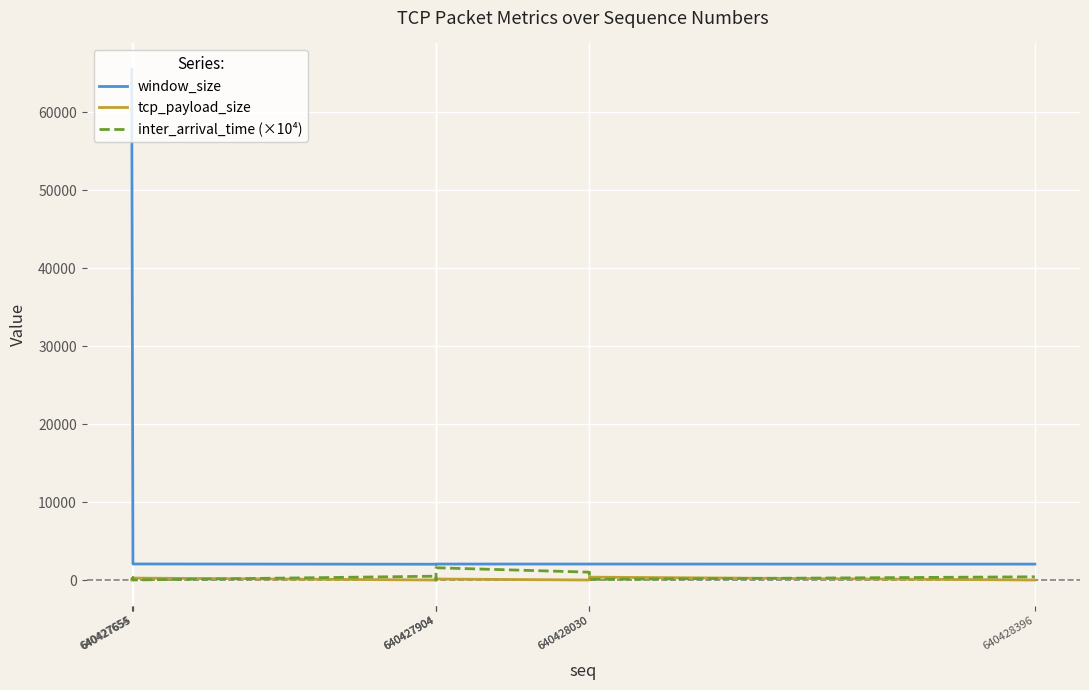

How many values in the window_size series exceed 2048?

3